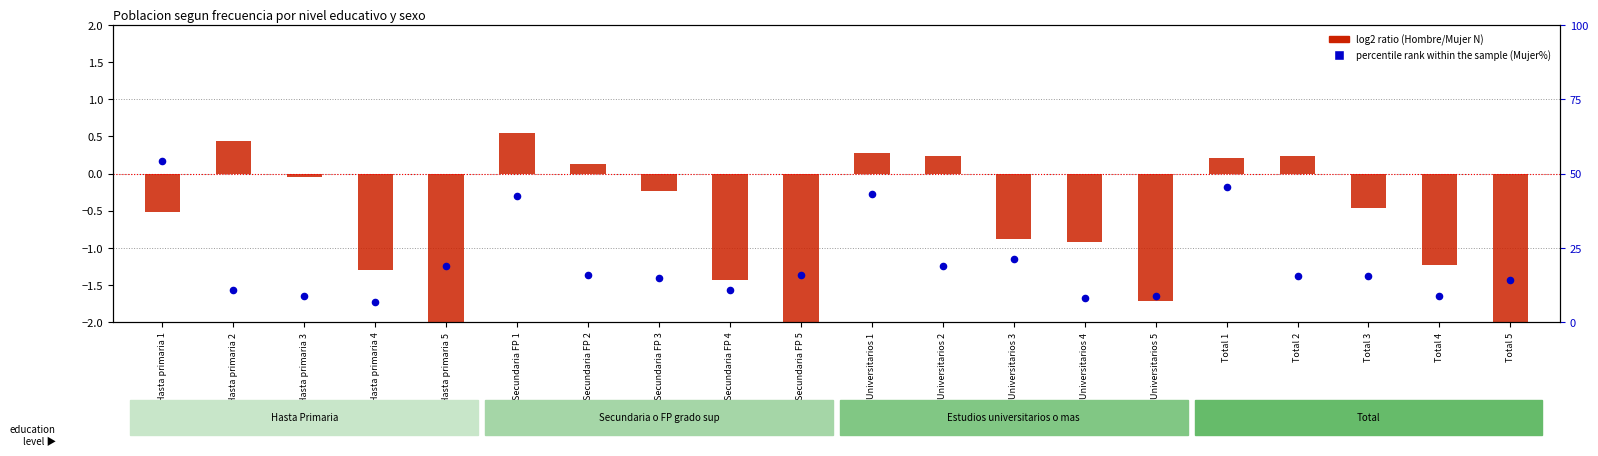

At which category is the sum across all series the highest?

Hasta primaria 1